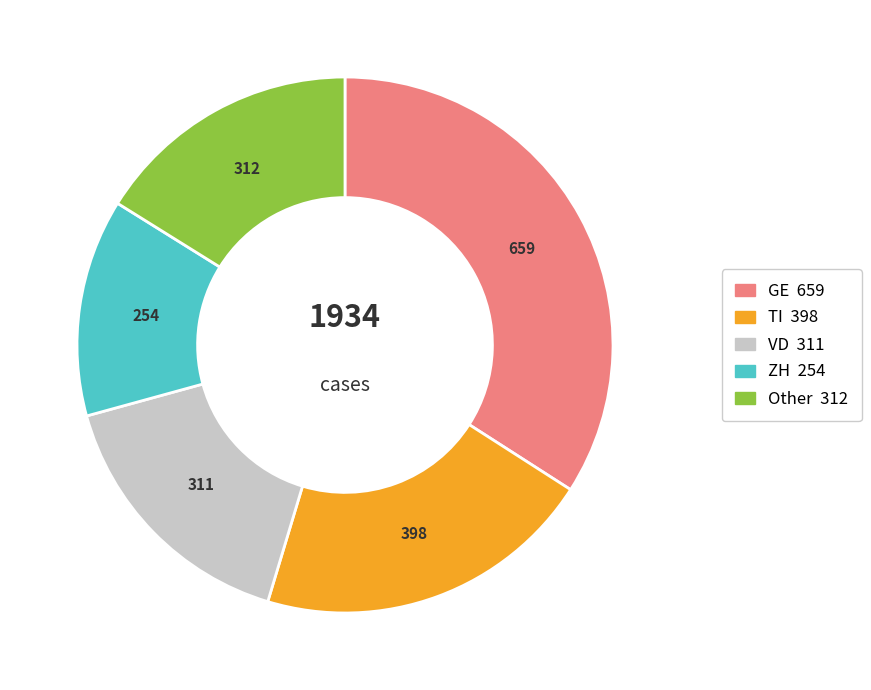

Is there any slice that represents more than half of the pie?

No